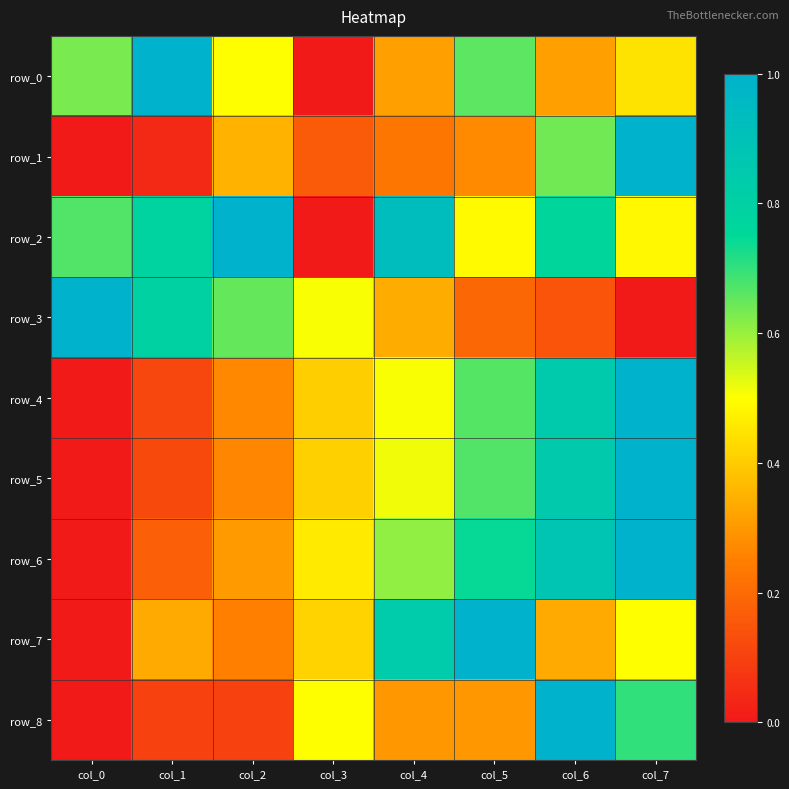

What is the difference between the row_3 values at col_3 and col_1?

0.3